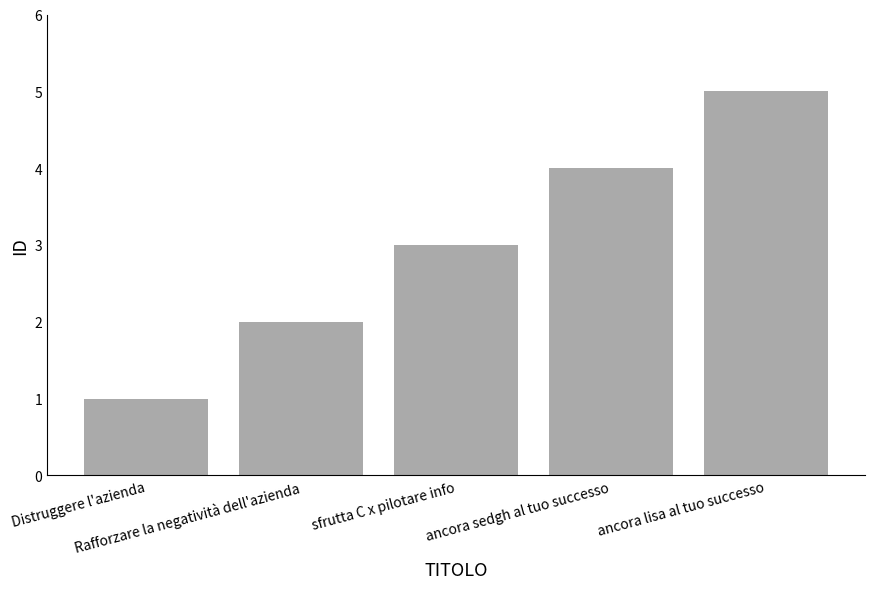

What is the difference between the second highest and second lowest values?

2